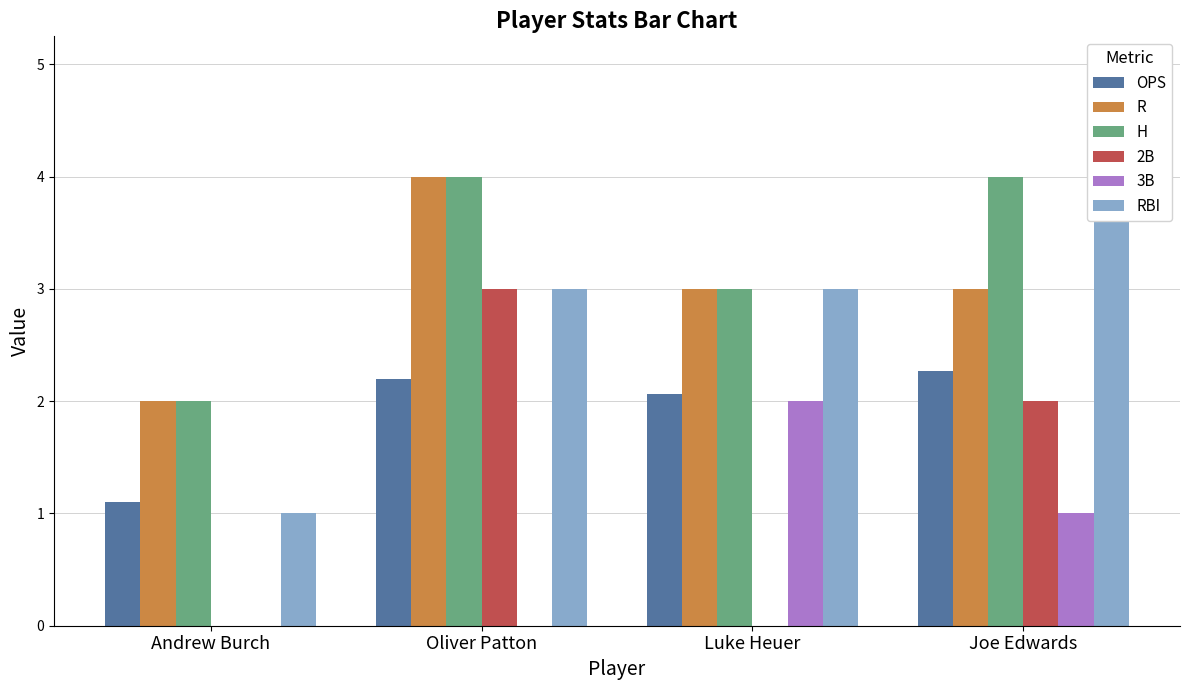

How many bars are there in total?

24